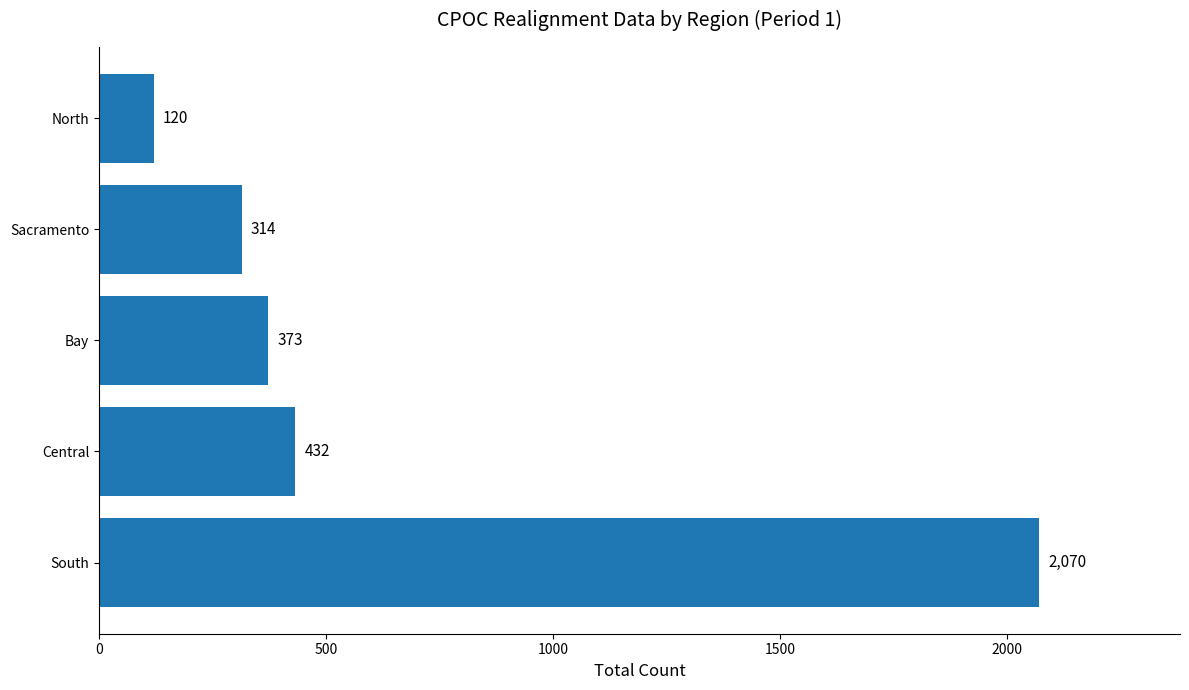

Does the chart contain stacked bars?

No